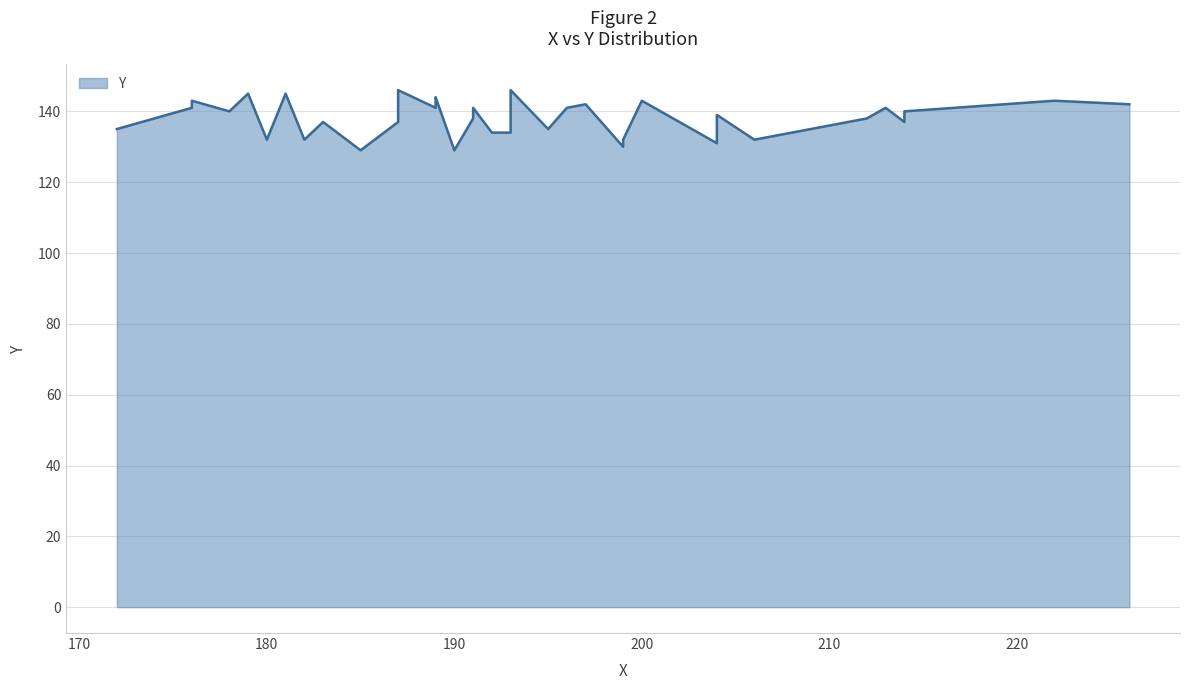

Between 199 and 172, which is larger?

172